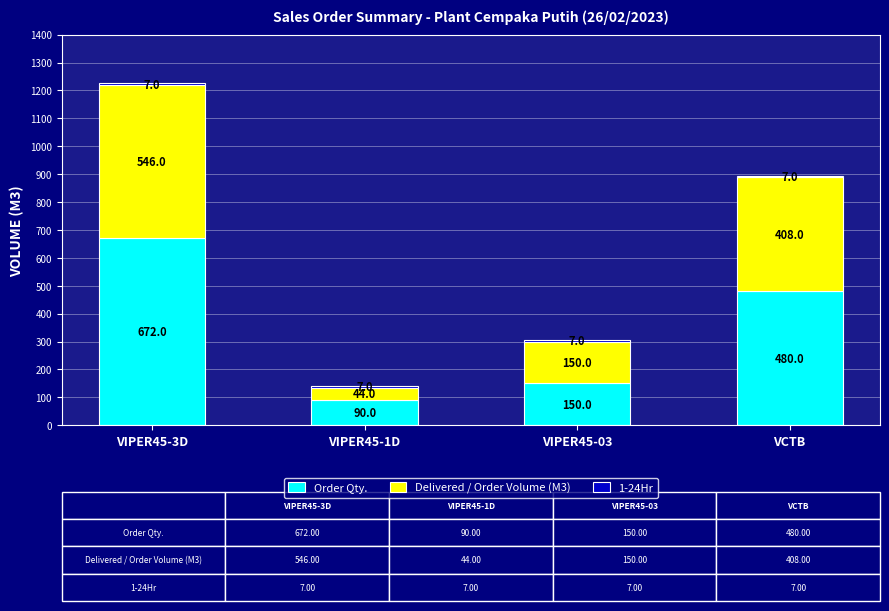

The Order Qty. series shows 672 at VIPER45-3D. True or false?

True